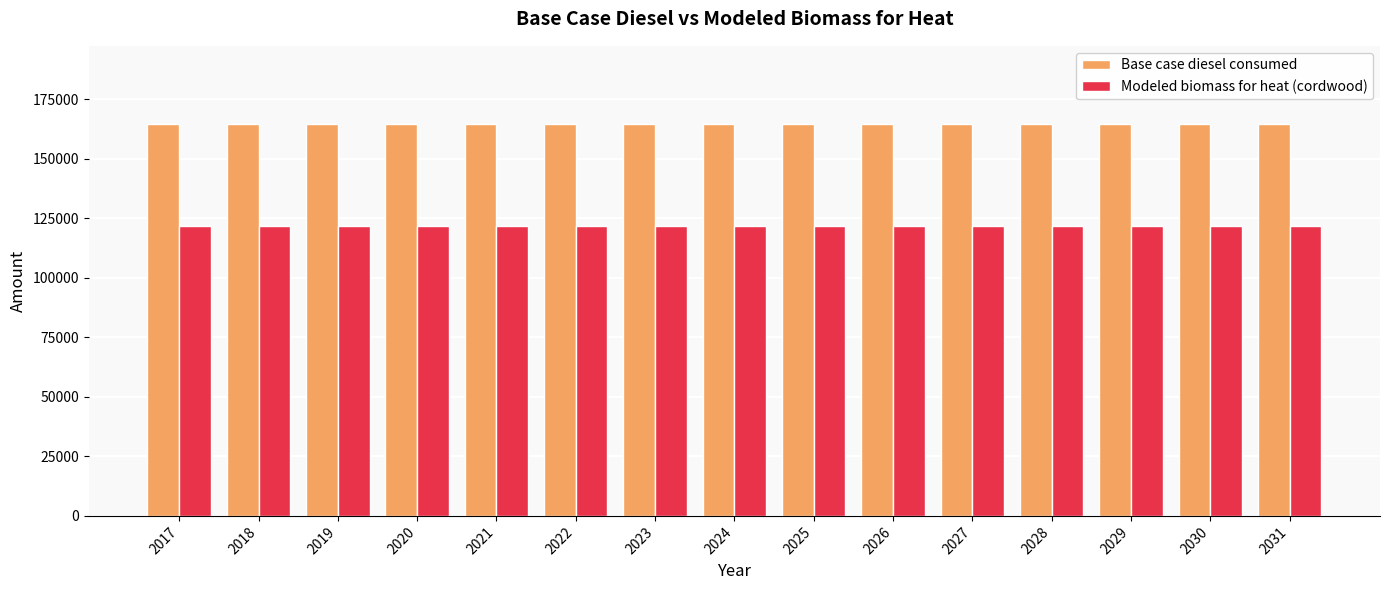

How many bars are there in each group?

2